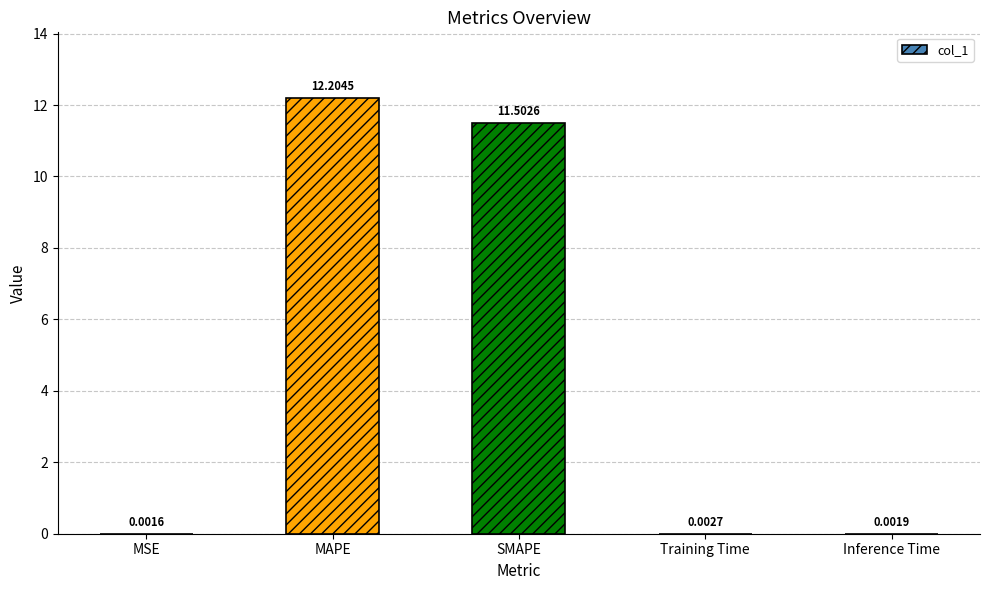

What is the average value?

4.7